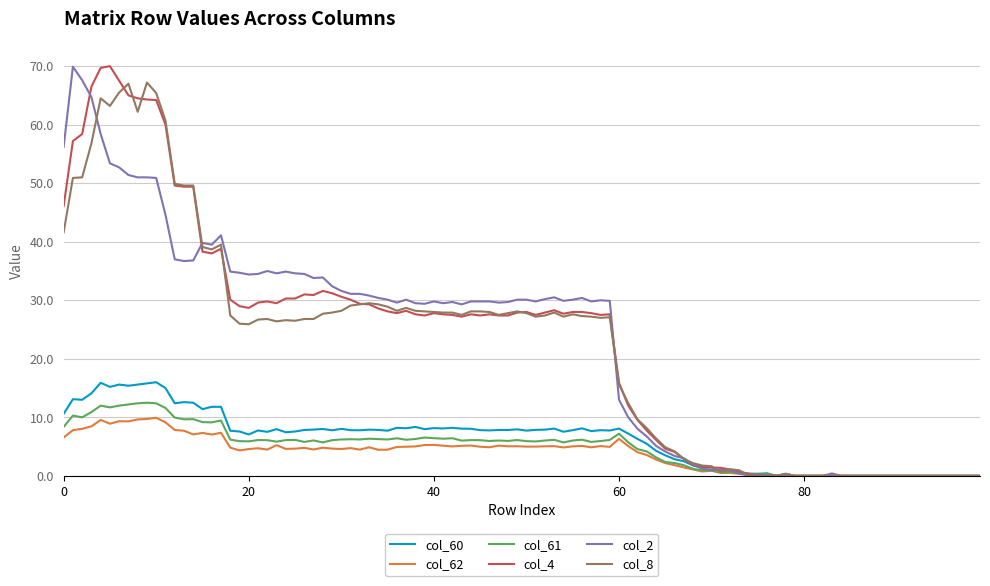

What is the maximum value shown in the chart?

70.0